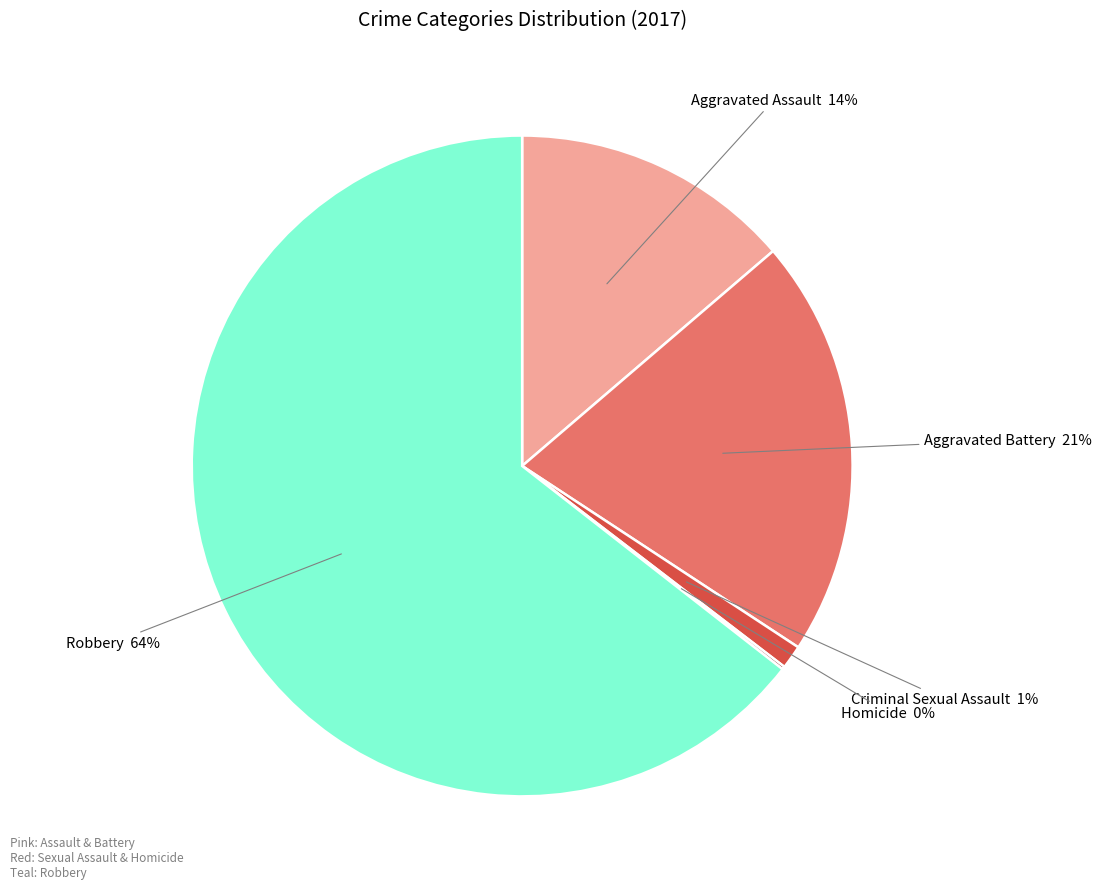

To the nearest percent, what is the average slice percentage?

20%